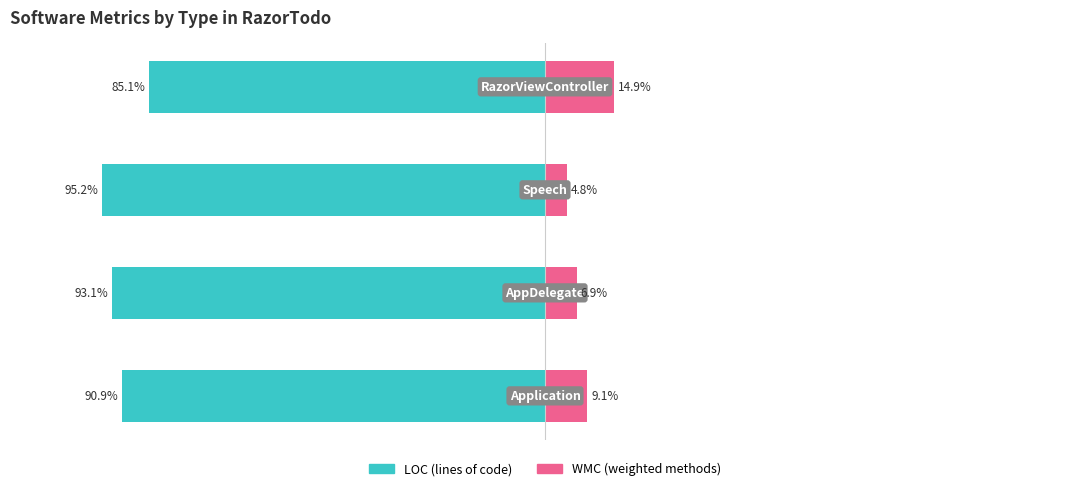

Which series has the largest range (max minus min)?

WMC